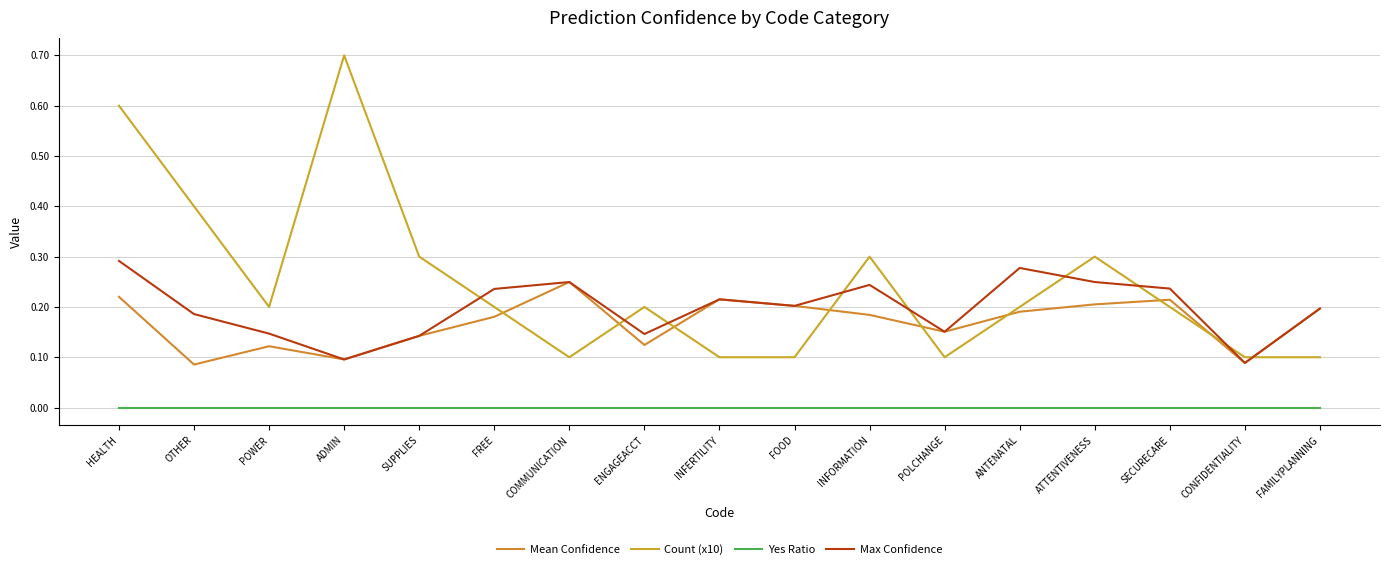

How many lines are shown in the chart?

4